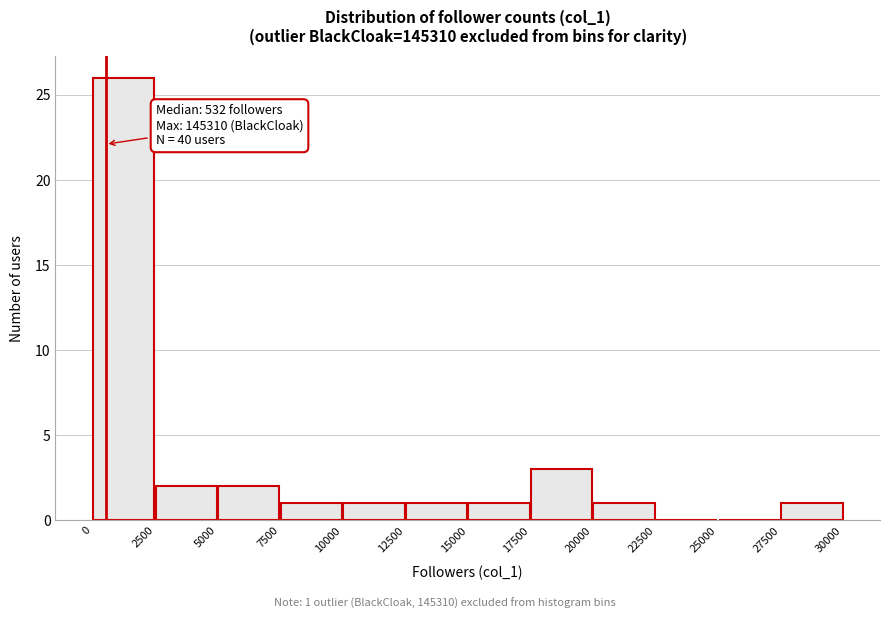

Over which range of the x-axis is the bar tallest?

0 to 2500